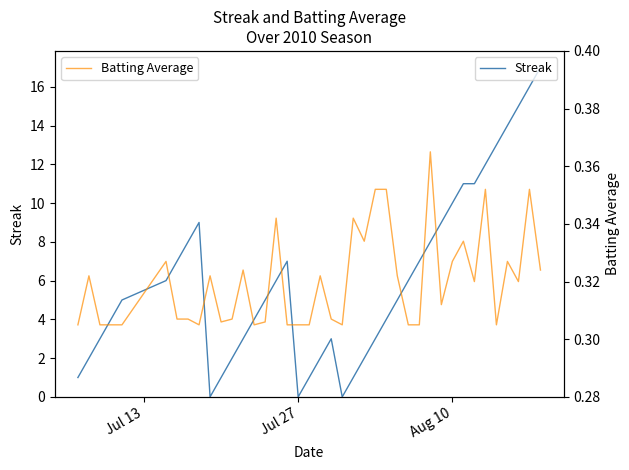

Reading left to right, list all the values displayed in this chart.

Streak: 1.0	2.0	3.0	4.0	5.0	6.0	7.0	8.0	9.0	0.0	1.0	2.0	3.0	4.0	5.0	6.0	7.0	0.0	1.0	2.0	3.0	0.0	1.0	2.0	3.0	4.0	5.0	6.0	7.0	8.0	9.0	10.0	11.0	11.0	12.0	13.0	14.0	15.0	16.0	17.0
Batting Average: 0.3	0.3	0.3	0.3	0.3	0.3	0.3	0.3	0.3	0.3	0.3	0.3	0.3	0.3	0.3	0.3	0.3	0.3	0.3	0.3	0.3	0.3	0.3	0.3	0.4	0.4	0.3	0.3	0.3	0.4	0.3	0.3	0.3	0.3	0.4	0.3	0.3	0.3	0.4	0.3